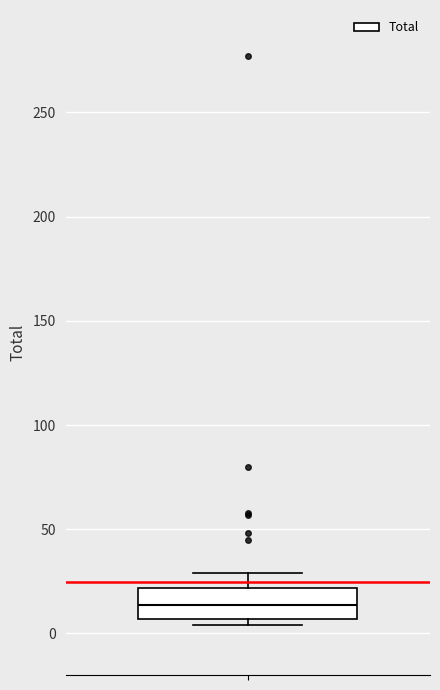

Transcribe this box plot: give where the median line is, the range the box spans, and where the two whiskers end, as read against the y-axis. The values are not printed on the chart, so give them approximately, as read against the axis.

median 15, box 5 to 20, whiskers 5 (just below the box's lower edge) to 30